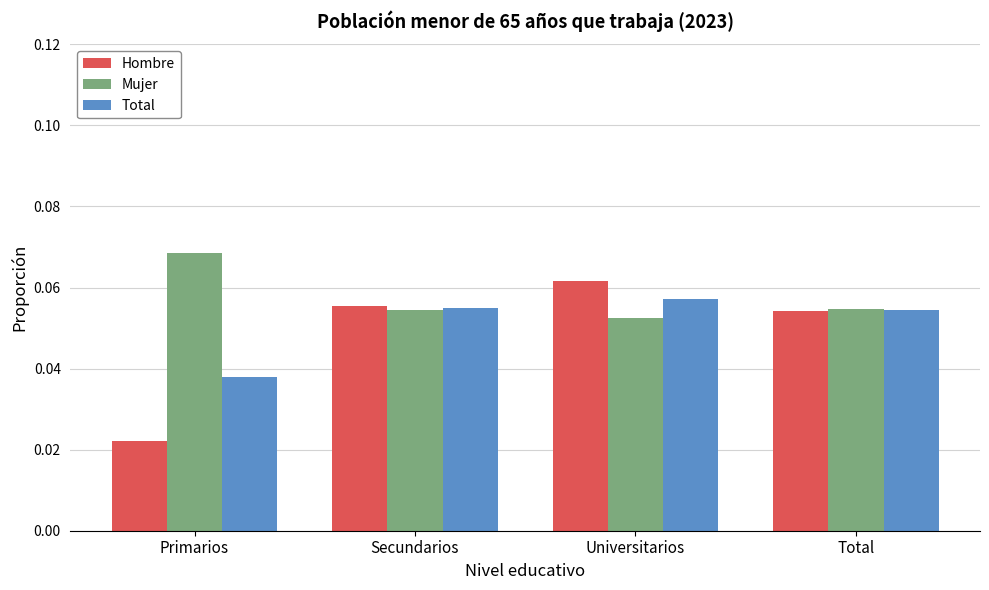

How many Total values are between 0 and 1?

4